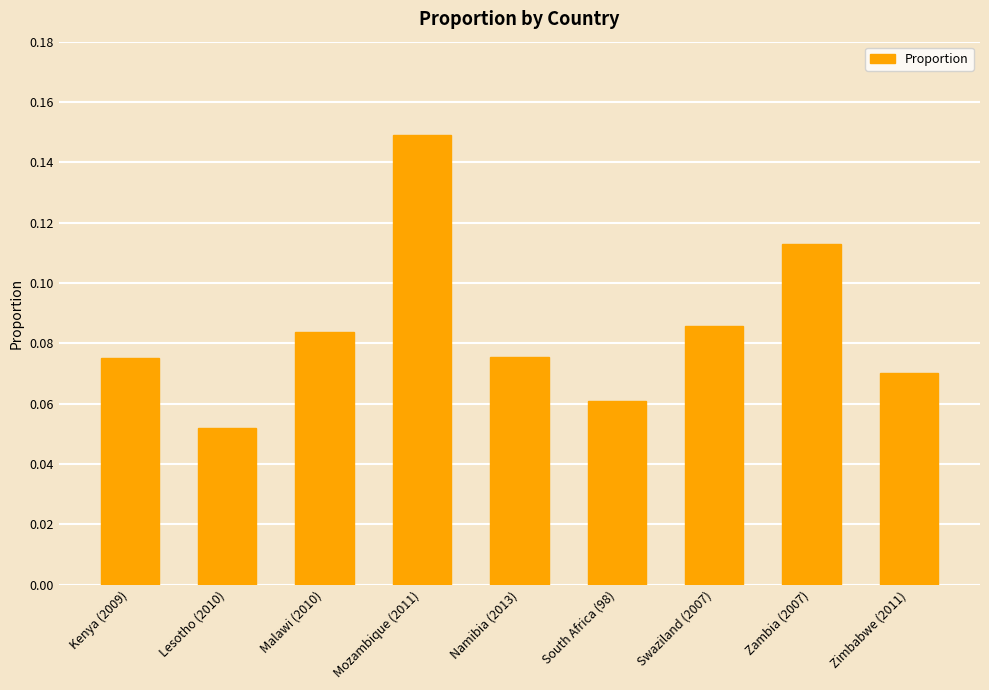

Which category has the highest value across all series?

Mozambique (2011)